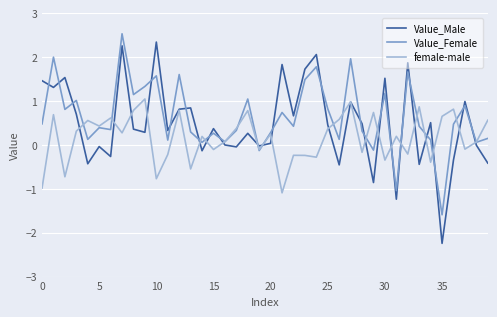

What are all the series names shown in the legend?

Value_Male, Value_Female, female-male